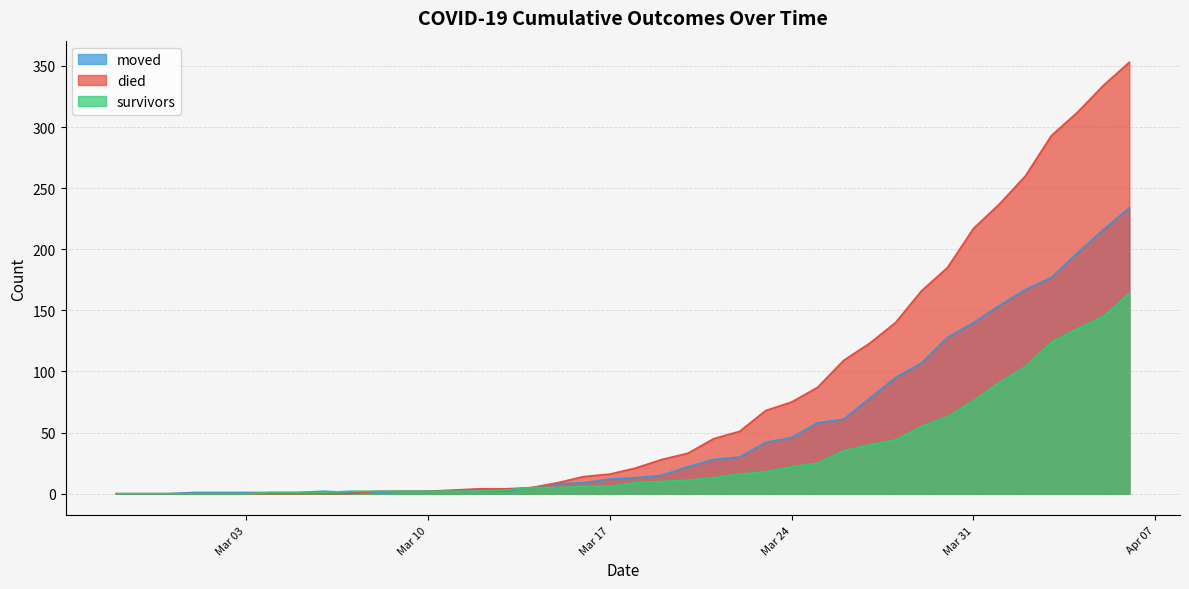

What are all the series names shown in the legend?

moved, died, survivors